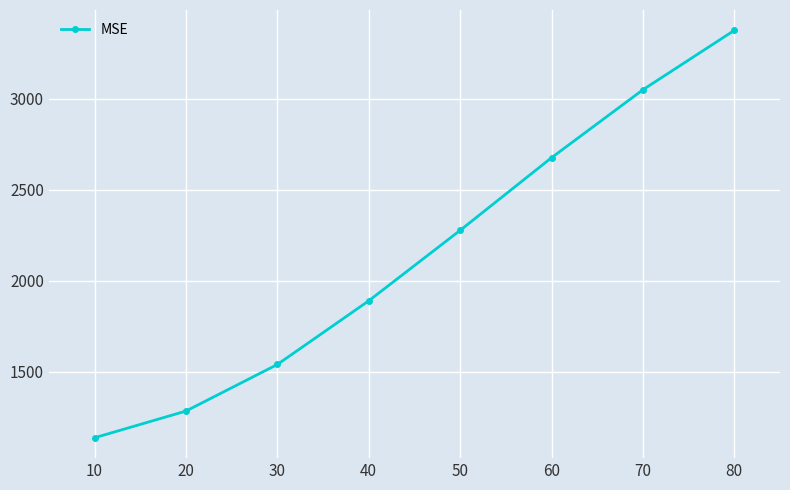

Approximately how many times larger is the value at 70 compared to 50?

1.3